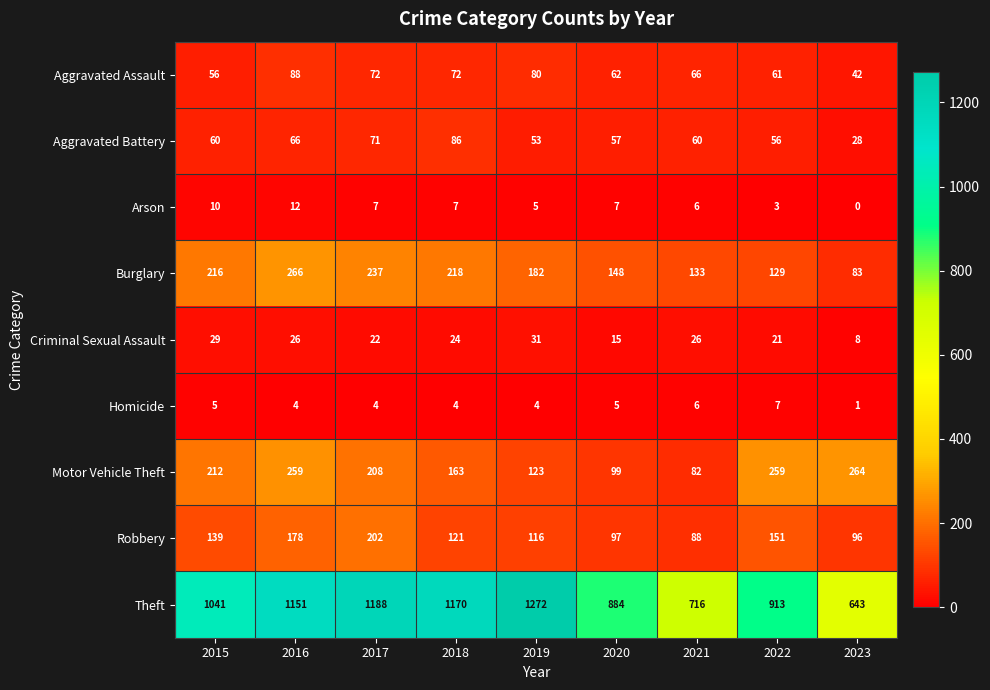

True or false: Arson has a value of 5 at 2019.

True